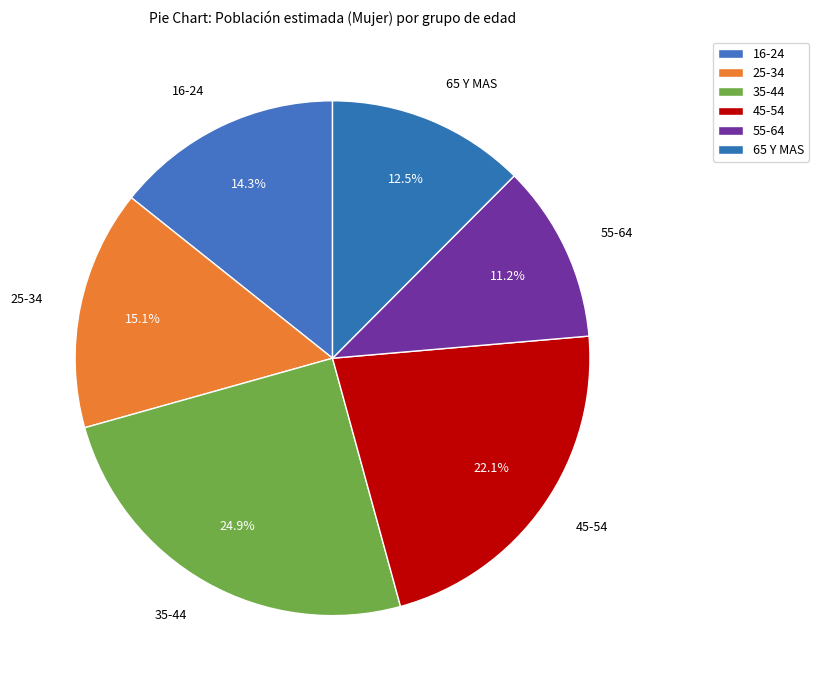

How many segments does this pie chart have?

6